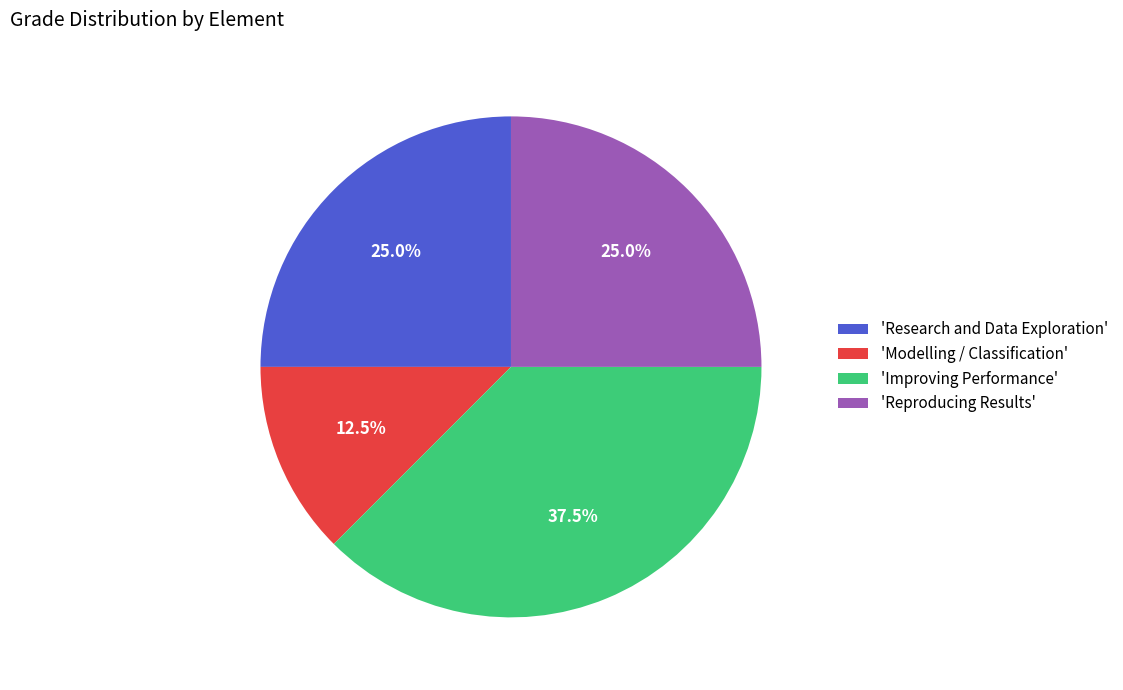

Combined, do 'Modelling / Classification' and 'Research and Data Exploration' account for over 50%?

No